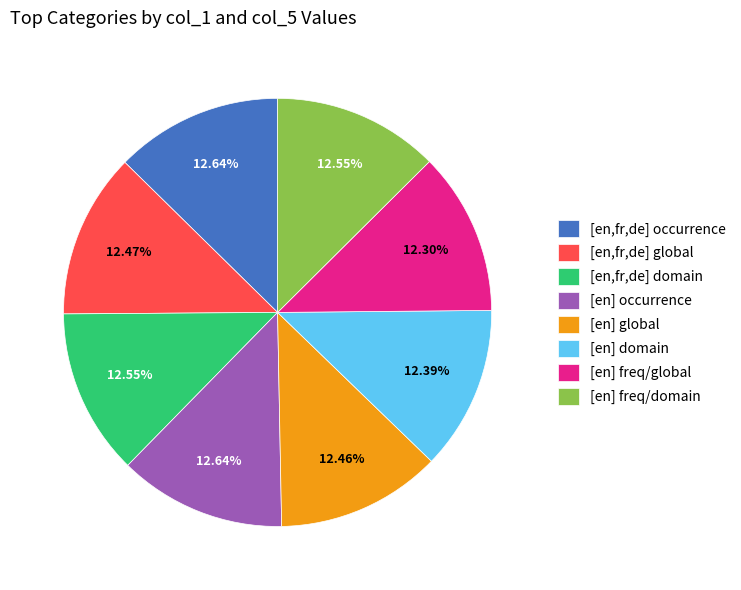

Does [en,fr,de] global represent more than half of the total?

No